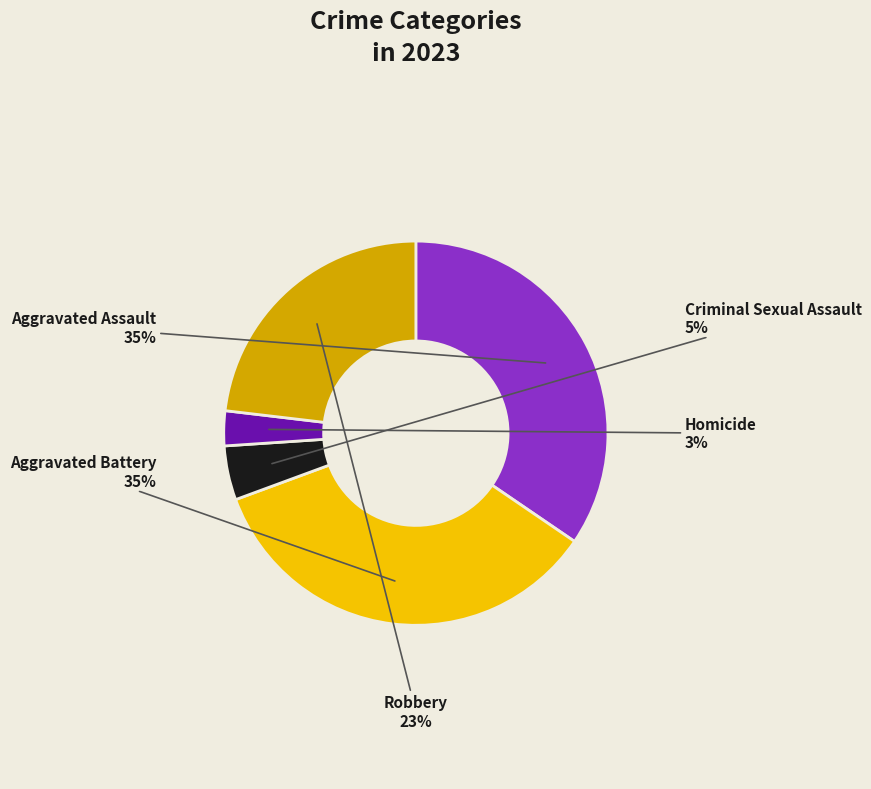

How many segments does this pie chart have?

5